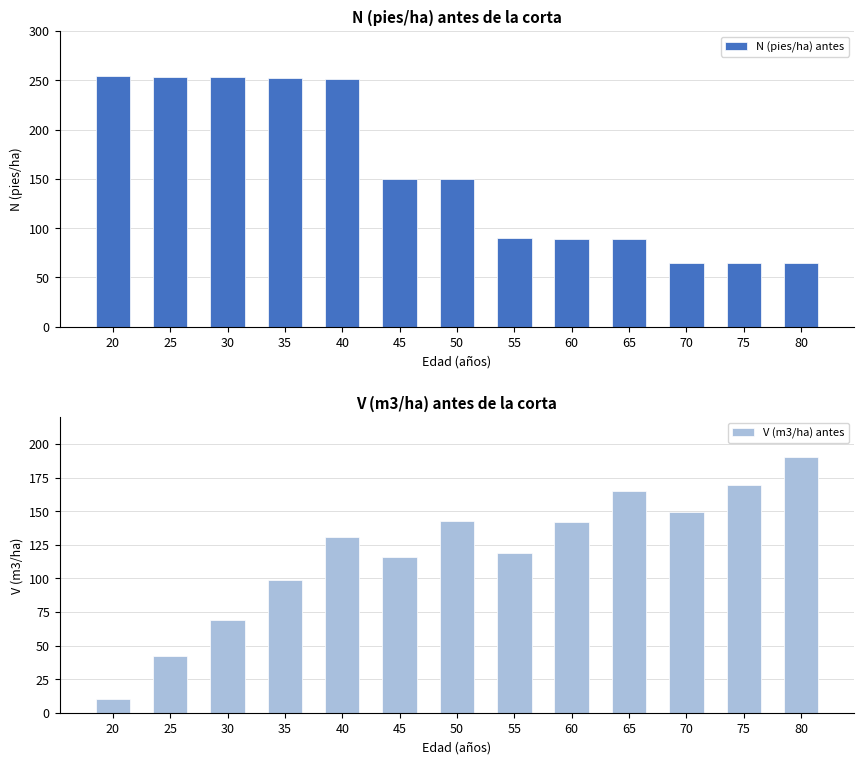

What are all the series names shown in the legend?

N (pies/ha) antes, V (m3/ha) antes